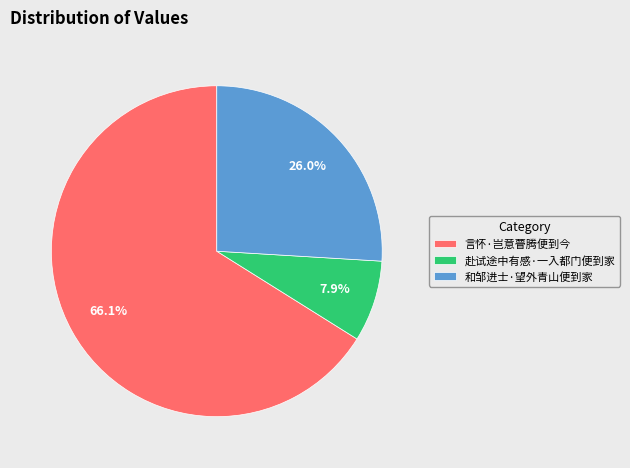

Count the number of slices in the pie.

3